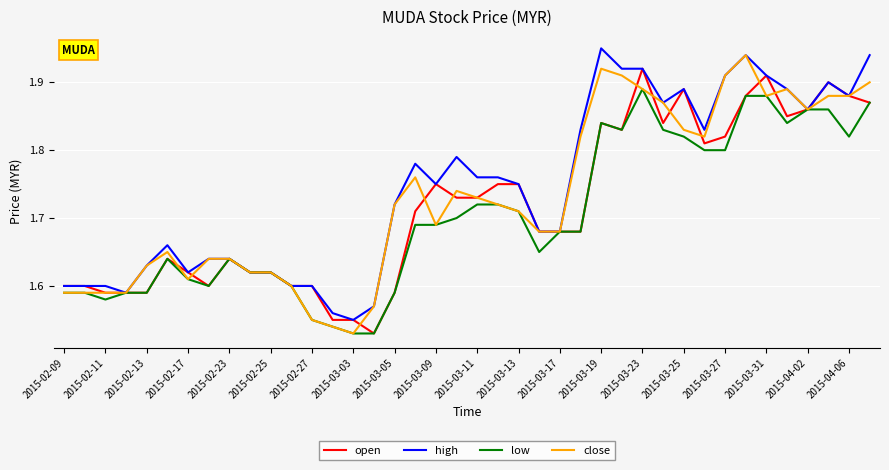

What are all the series names shown in the legend?

open, high, low, close